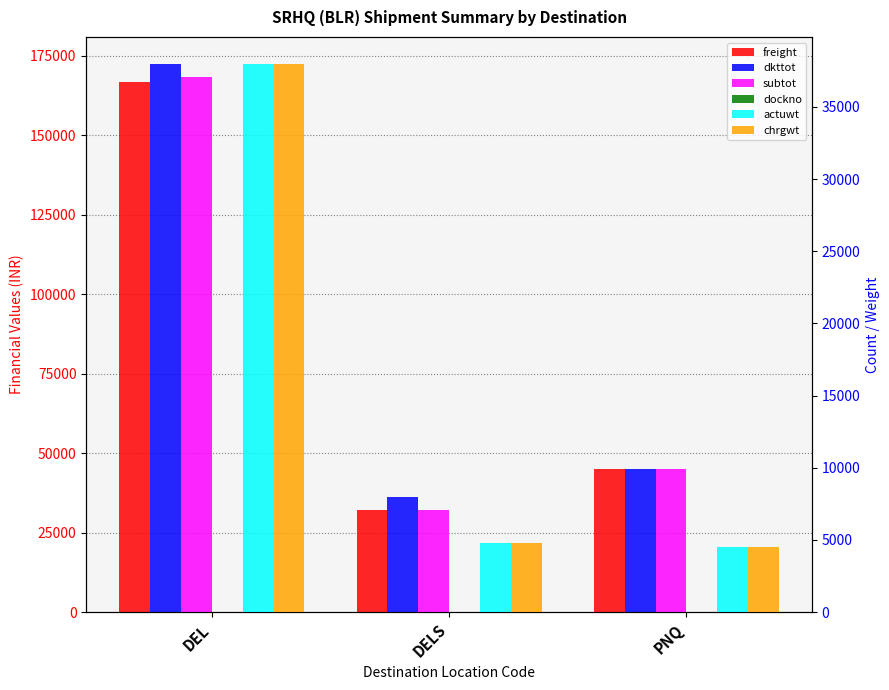

Reading left to right, list all the values displayed in this chart.

freight: DEL=166856	DELS=32135	PNQ=45000
dkttot: DEL=172306	DELS=36107	PNQ=45030
subtot: DEL=168236	DELS=32135	PNQ=45030
dockno: DEL=12	DELS=3	PNQ=1
actuwt: DEL=37956	DELS=4808	PNQ=4500
chrgwt: DEL=37956	DELS=4808	PNQ=4500